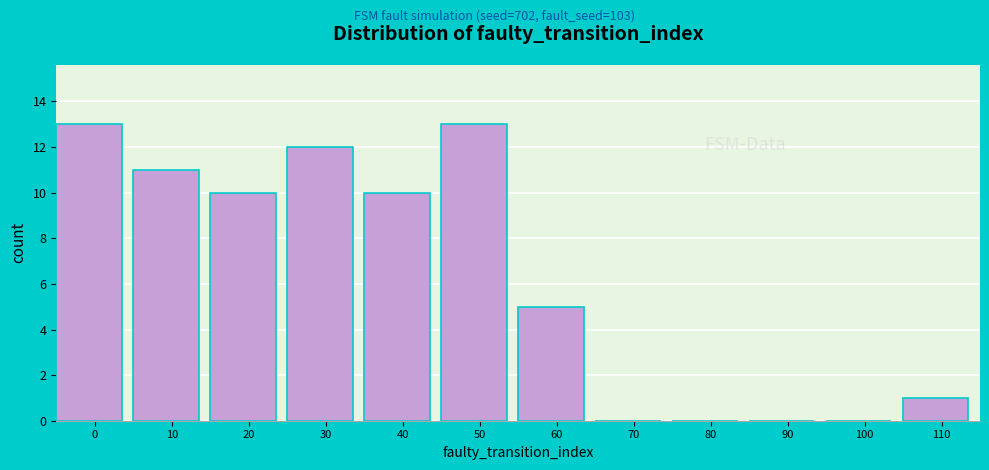

Reading right to left, what are all the values shown in this chart?

110=1	100=0	90=0	80=0	70=0	60=5	50=13	40=10	30=12	20=10	10=11	0=13